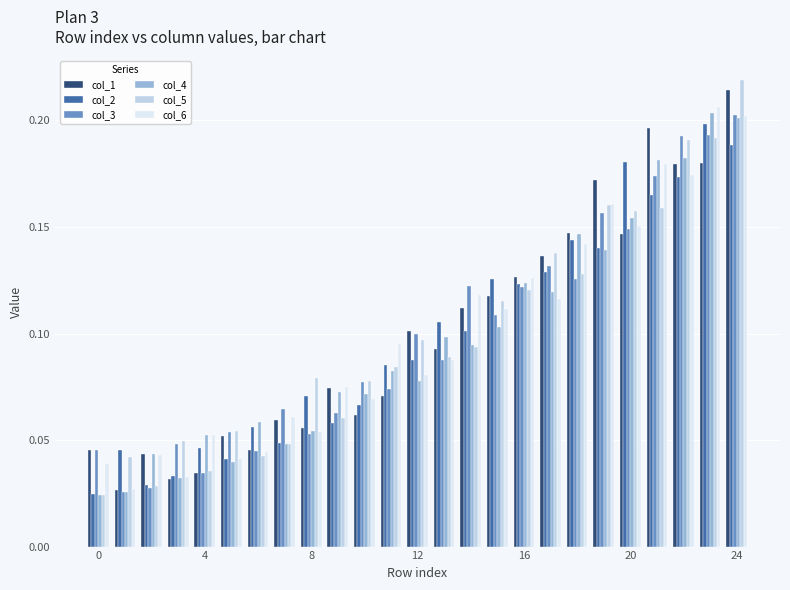

What is the sum of all col_6 values?

2.5